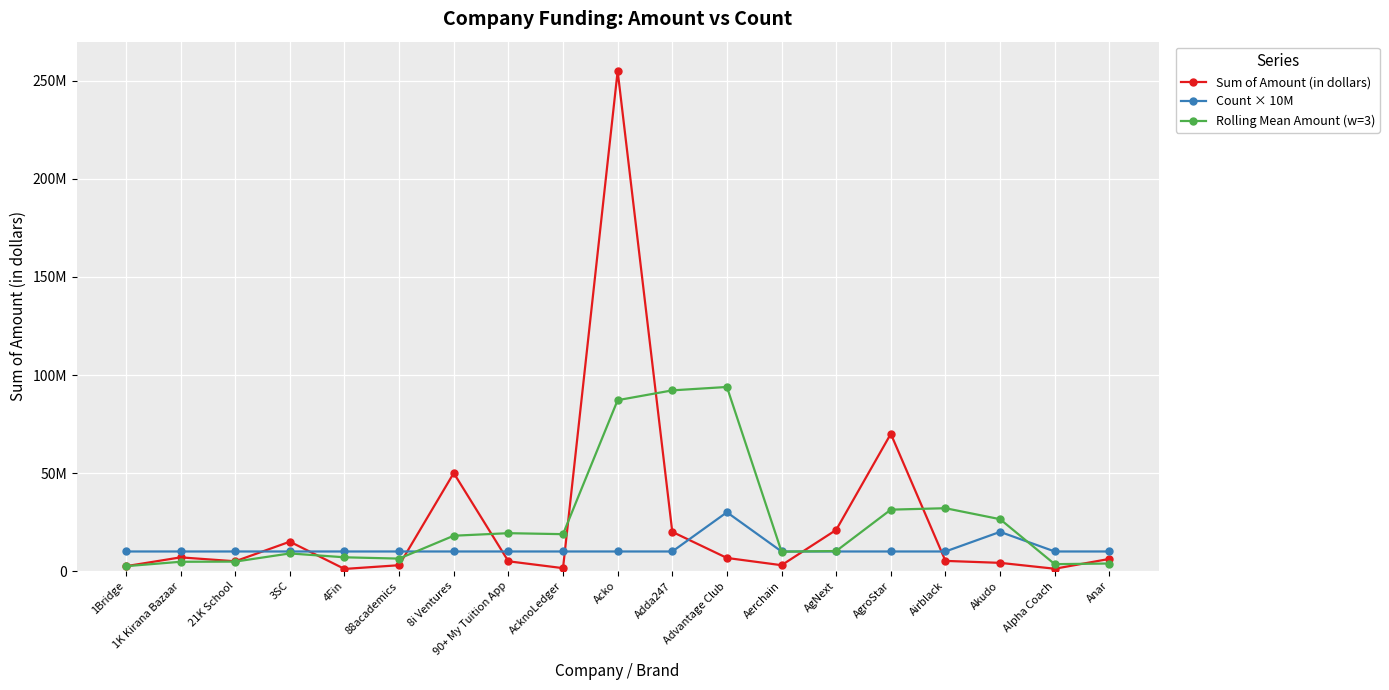

At which category does Sum of Amount (in dollars) reach its first local peak?

1K Kirana Bazaar